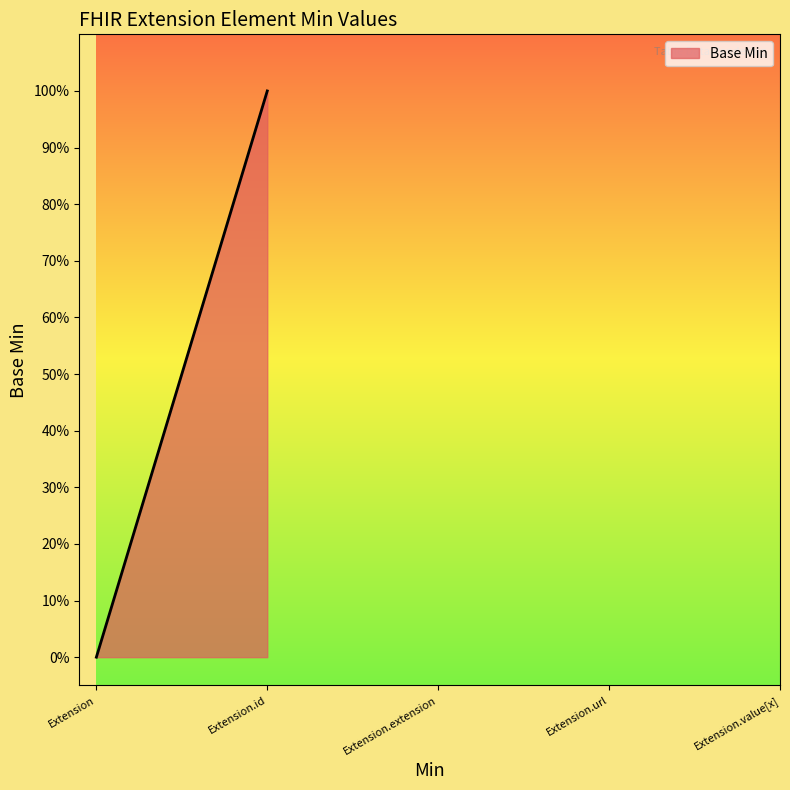

Is it true that the value at Extension is -1?

False